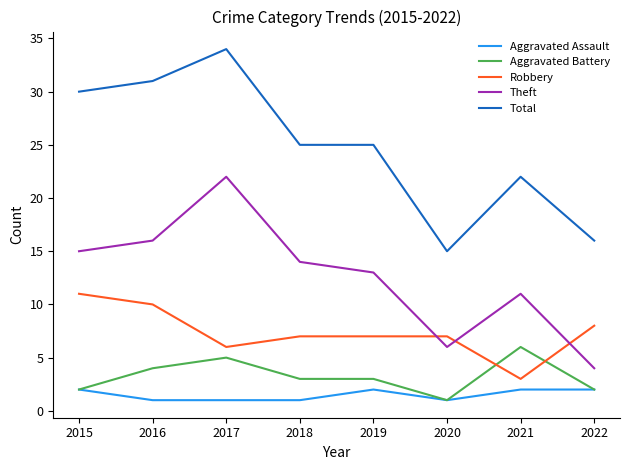

What is the difference between the highest and lowest values at 2016?

30